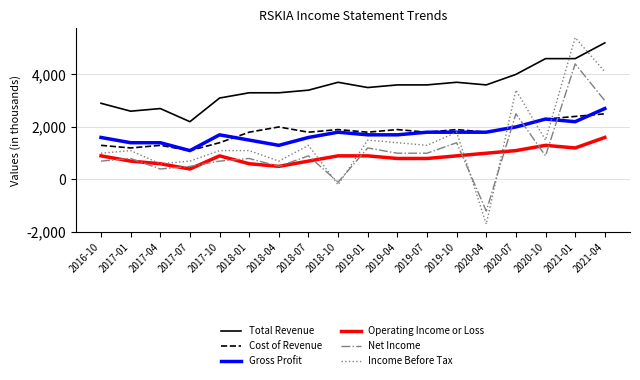

How many intersections are there between Gross Profit and Net Income?

3